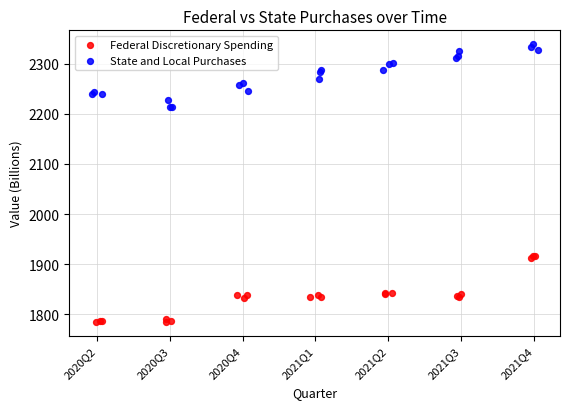

Which series contains the highest Y value?

State and Local Purchases